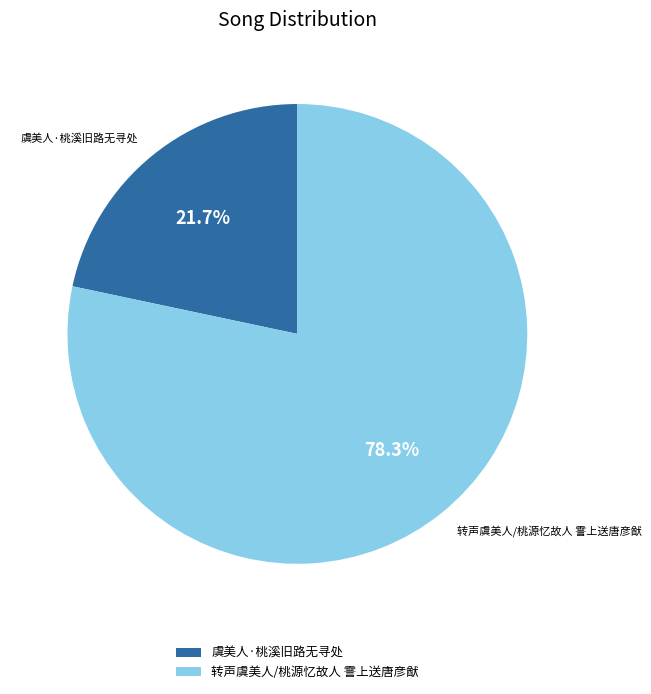

What percentage is the 虞美人·桃溪旧路无寻处 slice, to the nearest percent?

22%